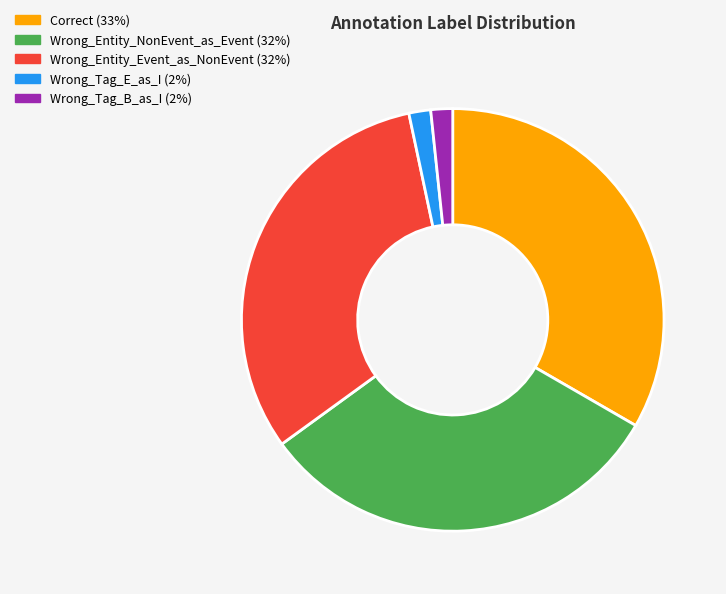

Which slice is the largest?

Correct